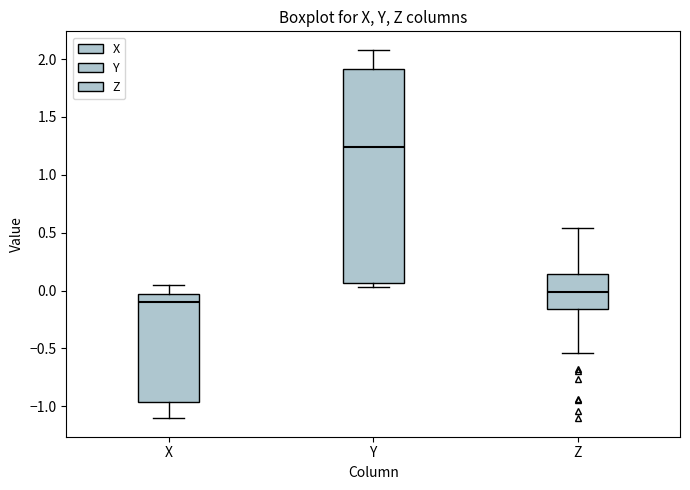

Which box has the highest median line?

Y